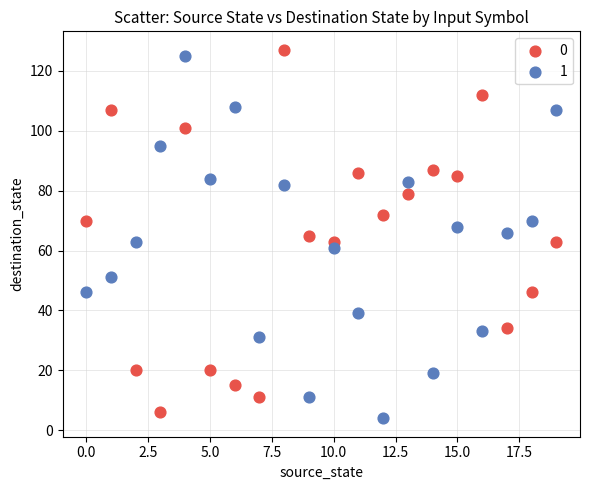

Across all data points, what is the range of Y values (max minus min)?

123